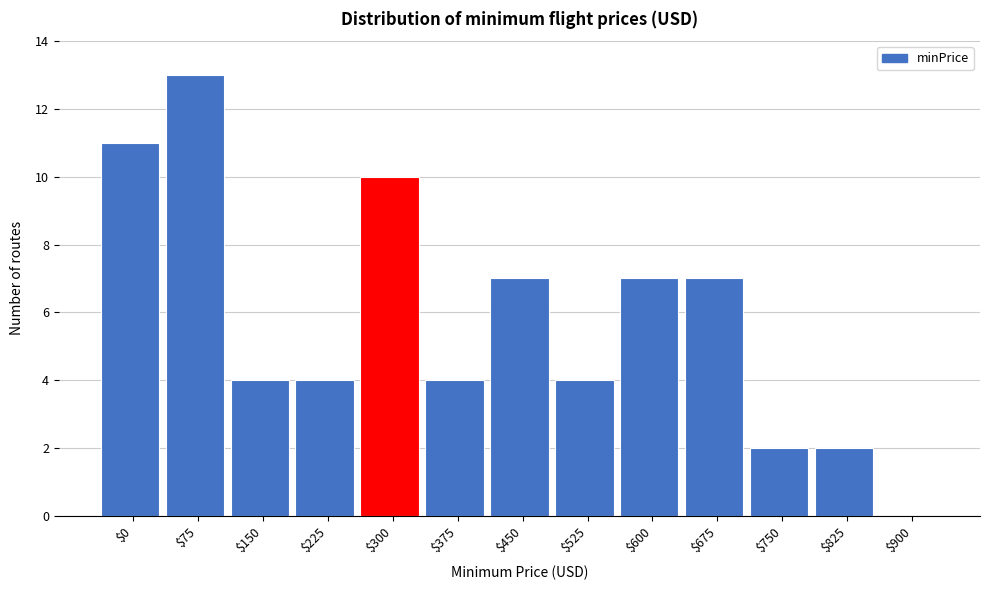

Read the value at $225.

4